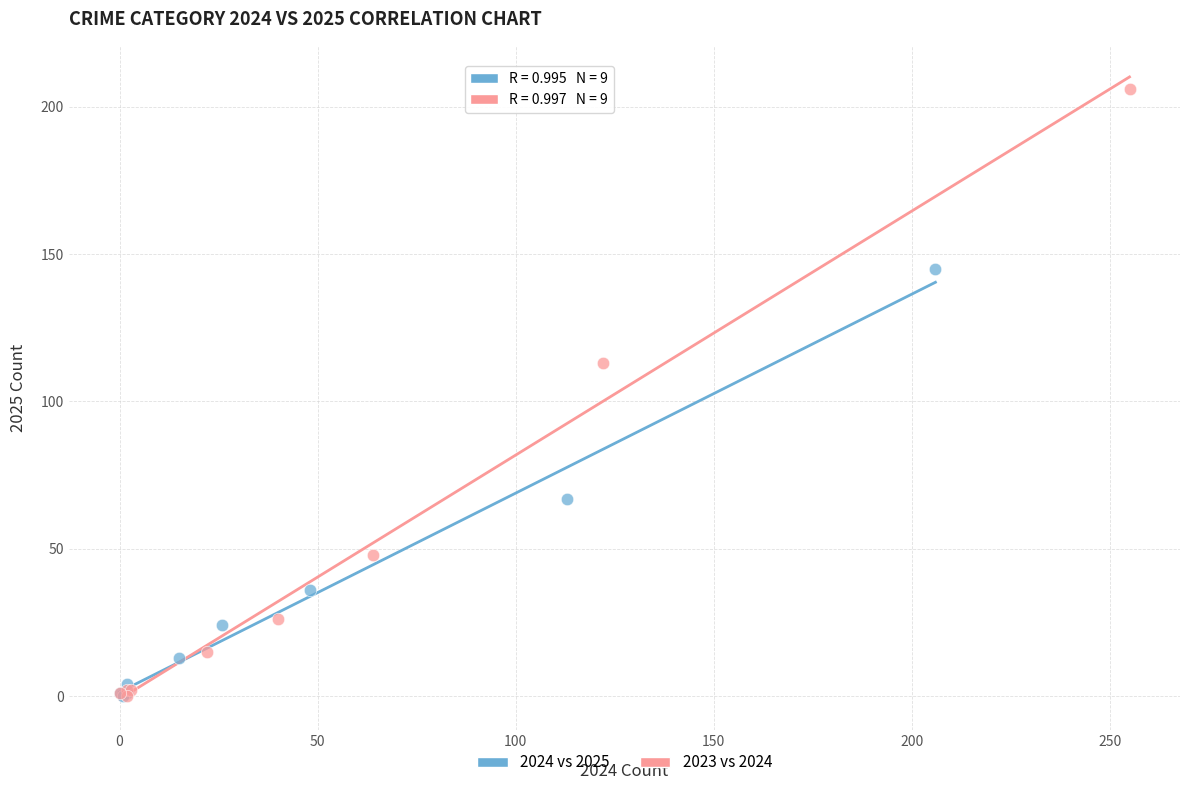

What are all the series names shown in the legend?

2024 vs 2025, 2023 vs 2024